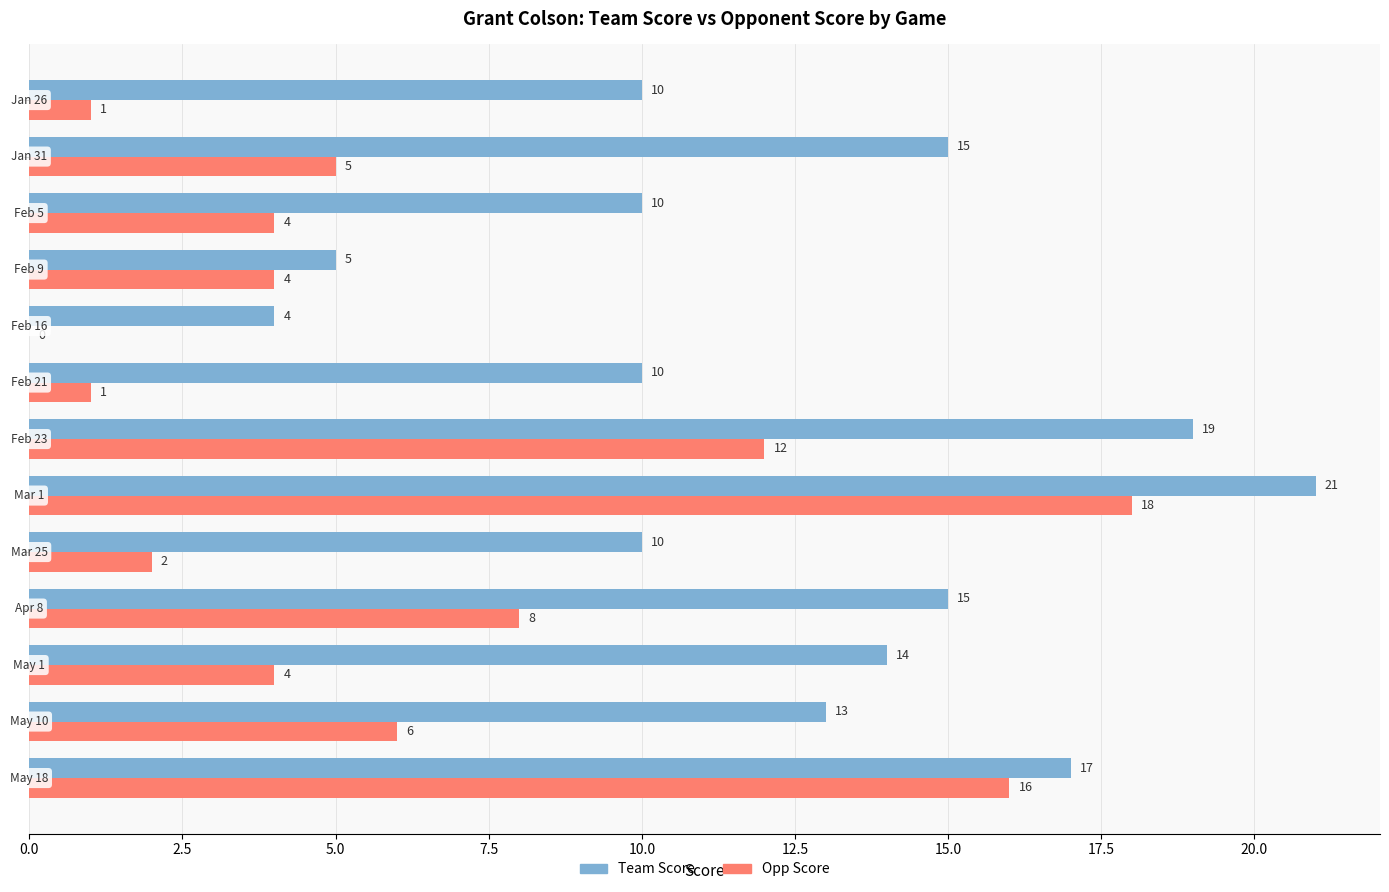

What is the sum of all Opp Score values?

81